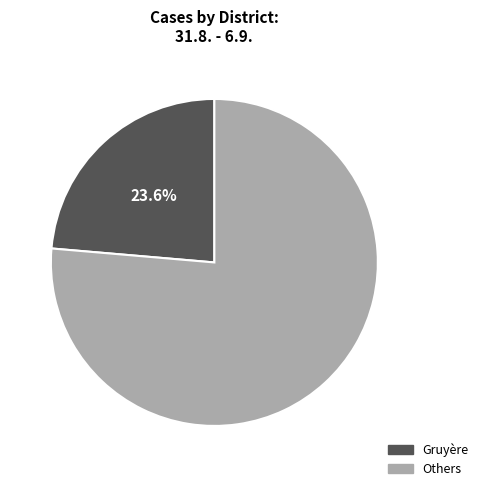

To the nearest percent, what is the difference between the largest and smallest slice percentages?

53%